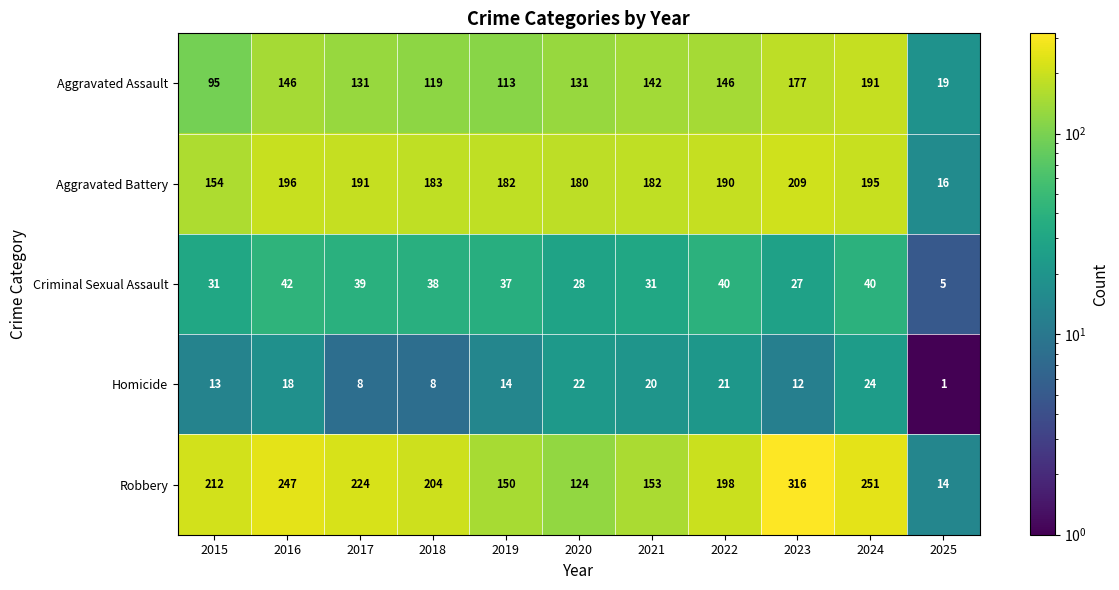

What is the difference between the second highest and second lowest values in the Homicide series?

14